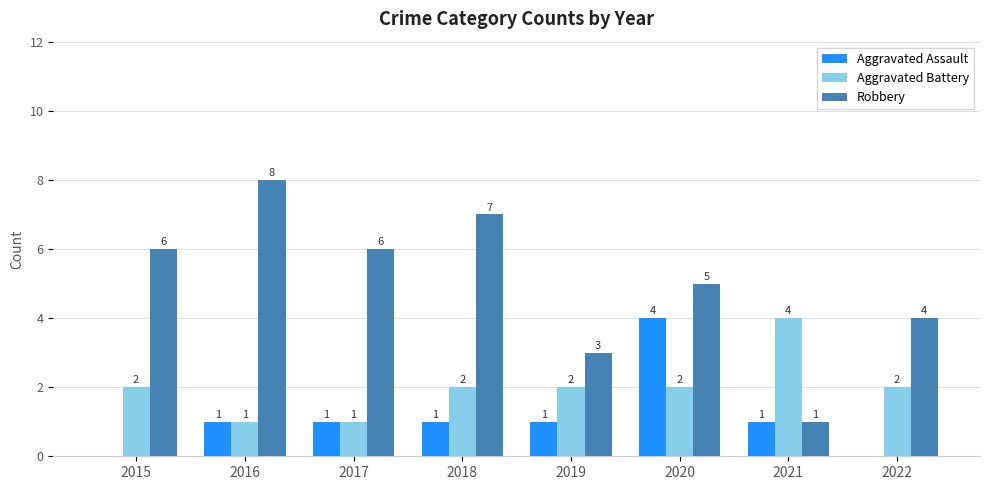

True or false: Aggravated Battery has a value of 2 at 2015.

True